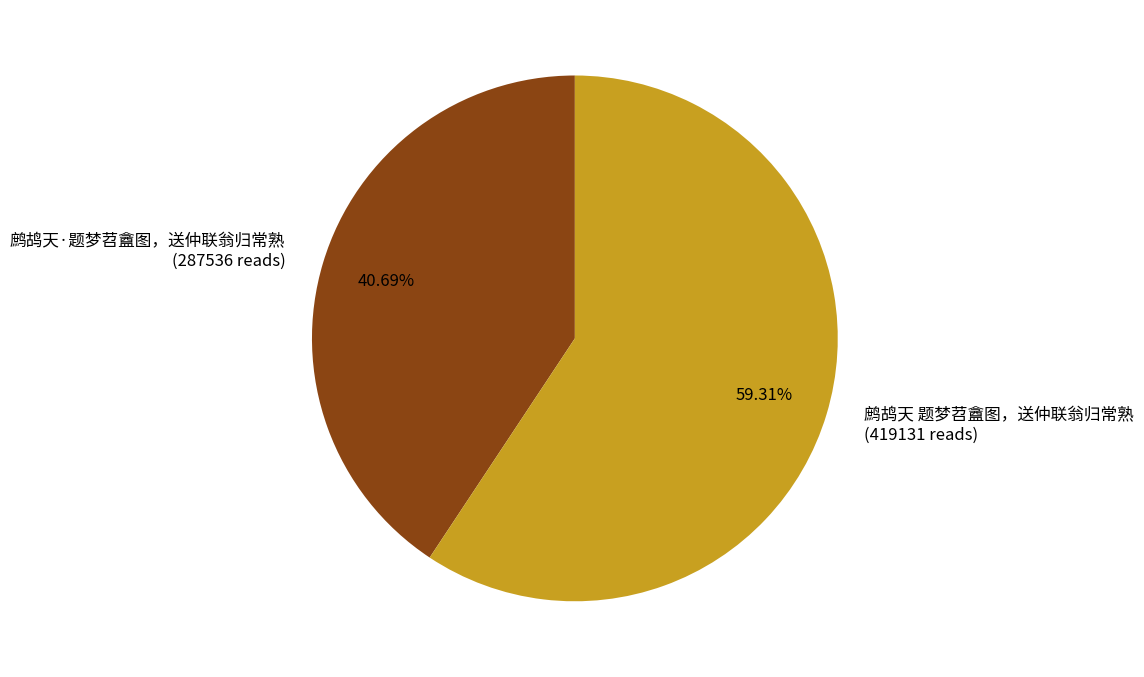

To the nearest percent, what is the difference between the largest and smallest slice percentages?

19%